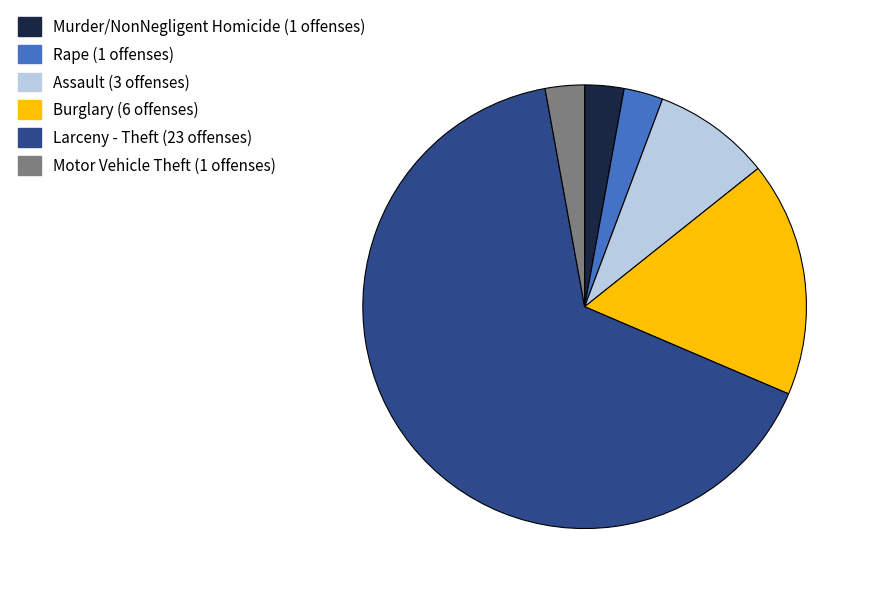

What is the largest slice in the pie chart?

Larceny - Theft